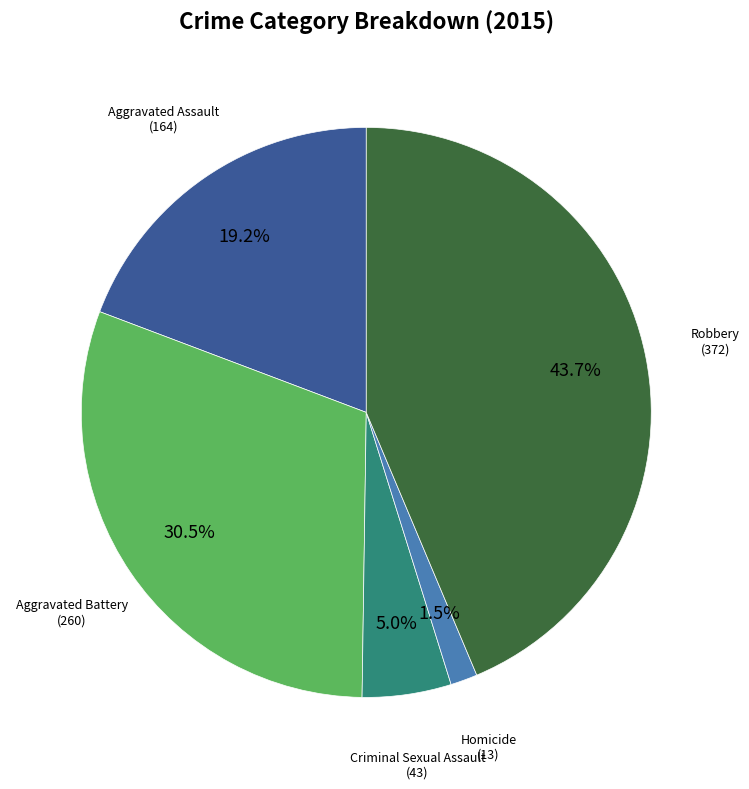

How many segments does this pie chart have?

5